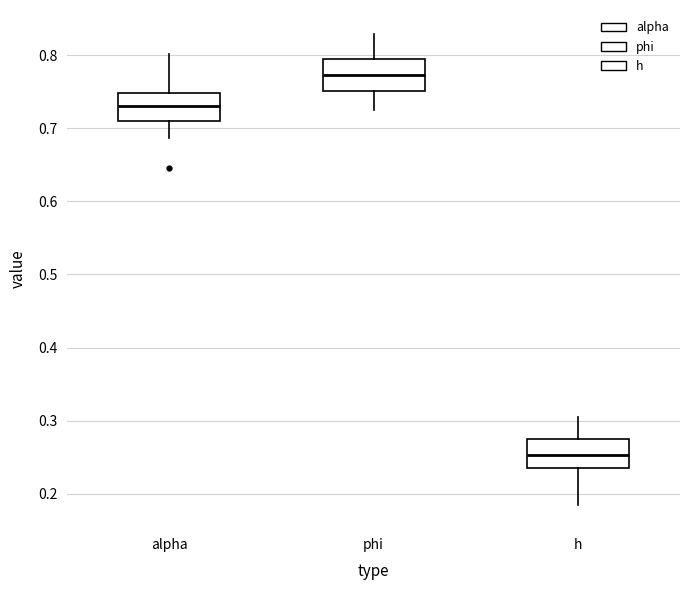

Reading left to right, transcribe this box plot: for each box, give where its median line is, the range the box spans, and where its two whiskers end, as read against the y-axis. The values are not printed on the chart, so give them approximately, as read against the axis.

alpha: median 0.73, box 0.71 to 0.75, whiskers 0.69 to 0.80
phi: median 0.77, box 0.75 to 0.79, whiskers 0.72 to 0.83
h: median 0.25, box 0.24 to 0.27, whiskers 0.19 to 0.31